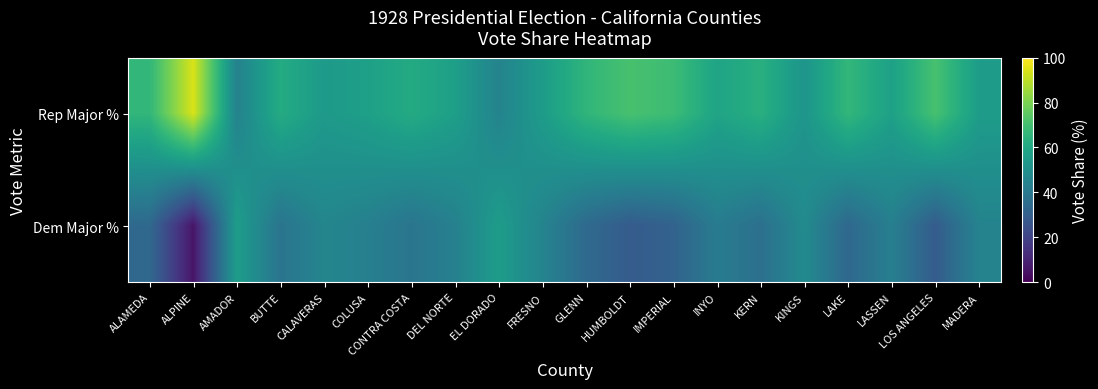

At which category does the chart reach its peak across all series?

ALPINE